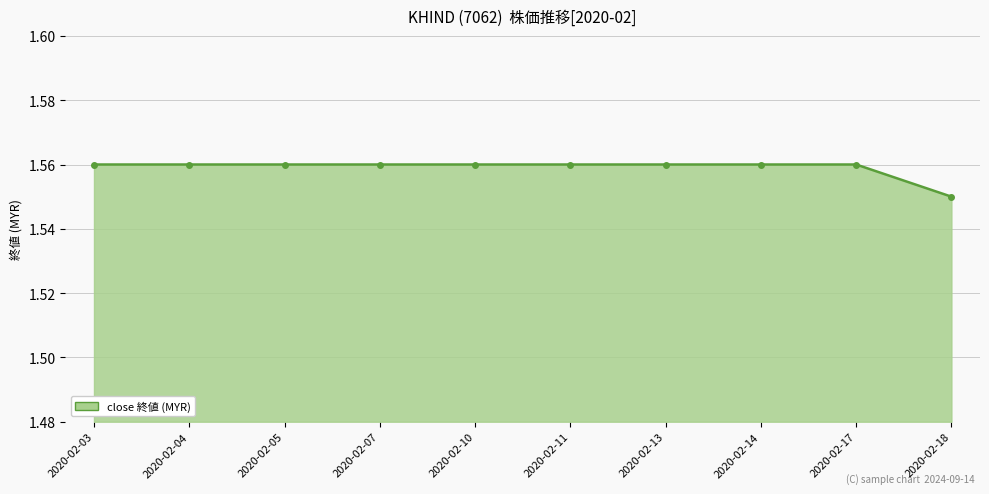

How many values are between 1 and 2?

10